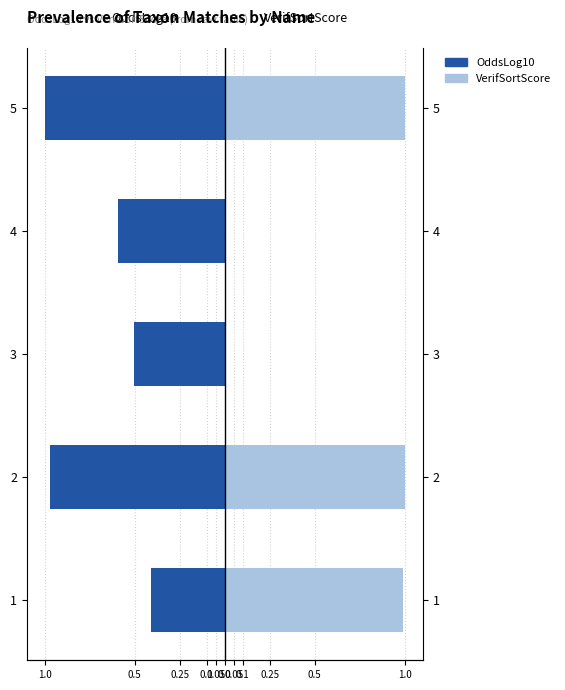

What position from the left is 0.25?

3